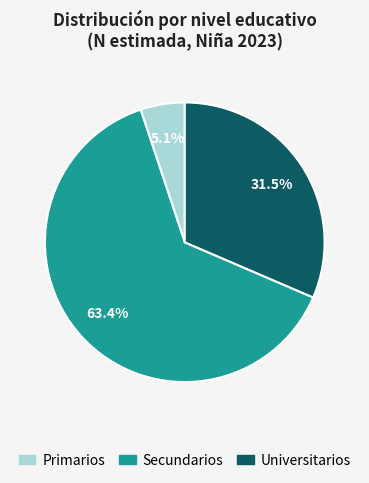

What percentage is NOT represented by Primarios?

94.9%